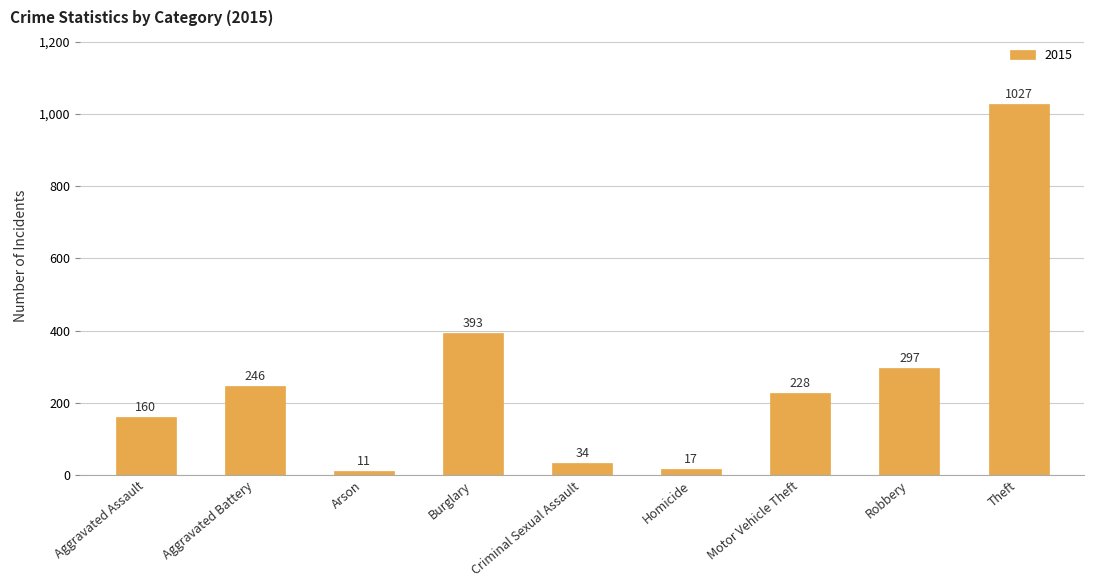

What is the sum of the values at Robbery and Motor Vehicle Theft?

525